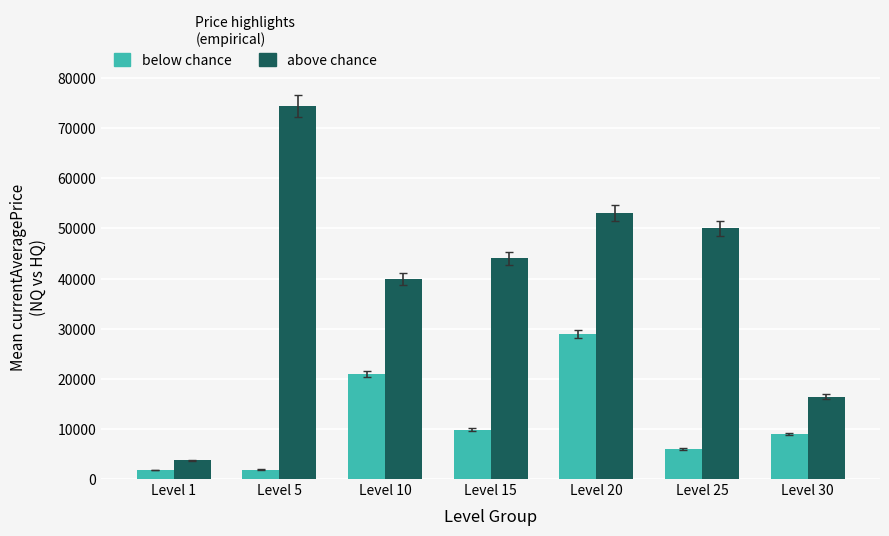

What are all the series names shown in the legend?

below chance, above chance